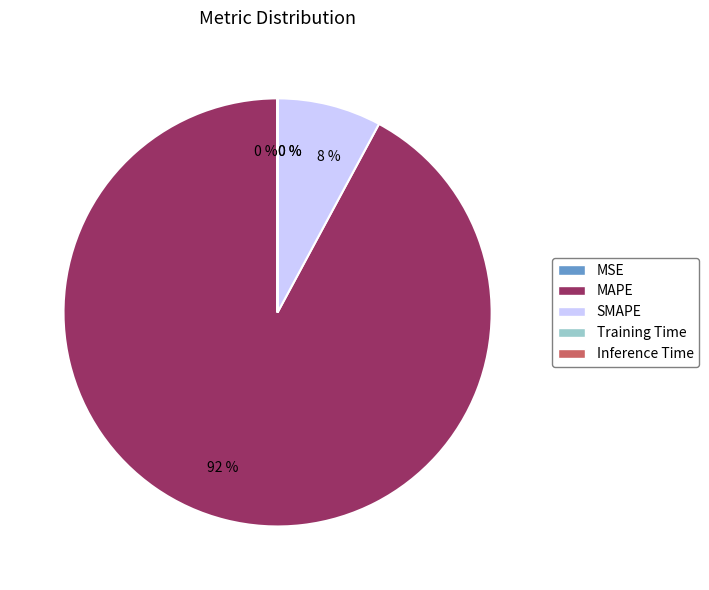

To the nearest percent, what is the difference between the largest and smallest slice percentages?

92%